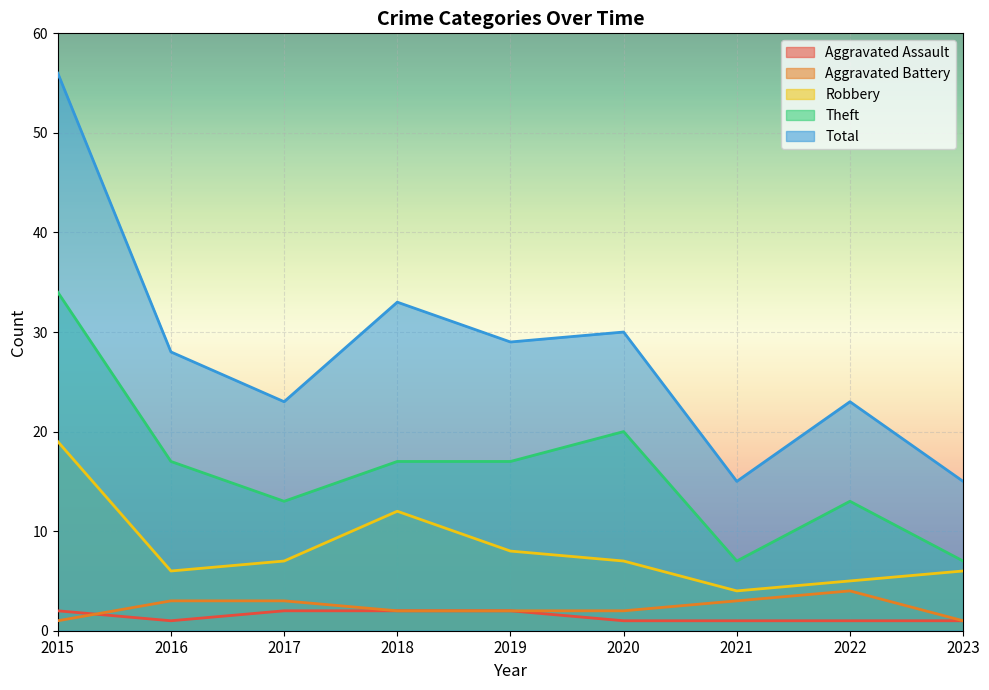

True or false: Theft and Total cross at least once.

False